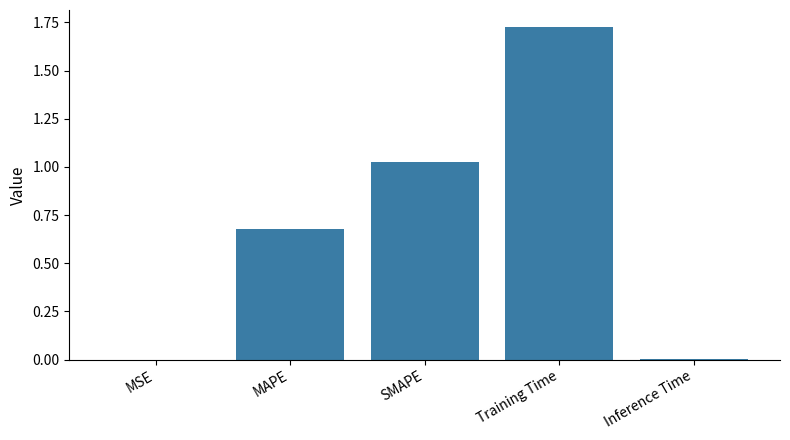

What is the sum of all values?

3.4